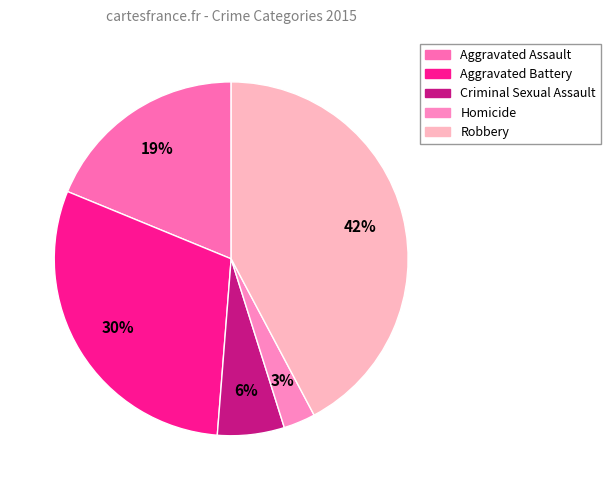

How many segments does this pie chart have?

5